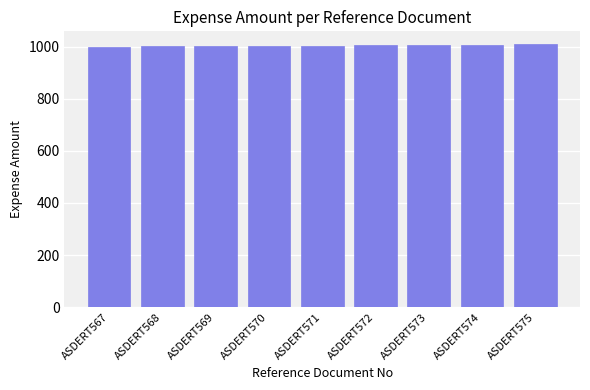

What is the sum of the values at ASDERT570 and ASDERT573?

2009